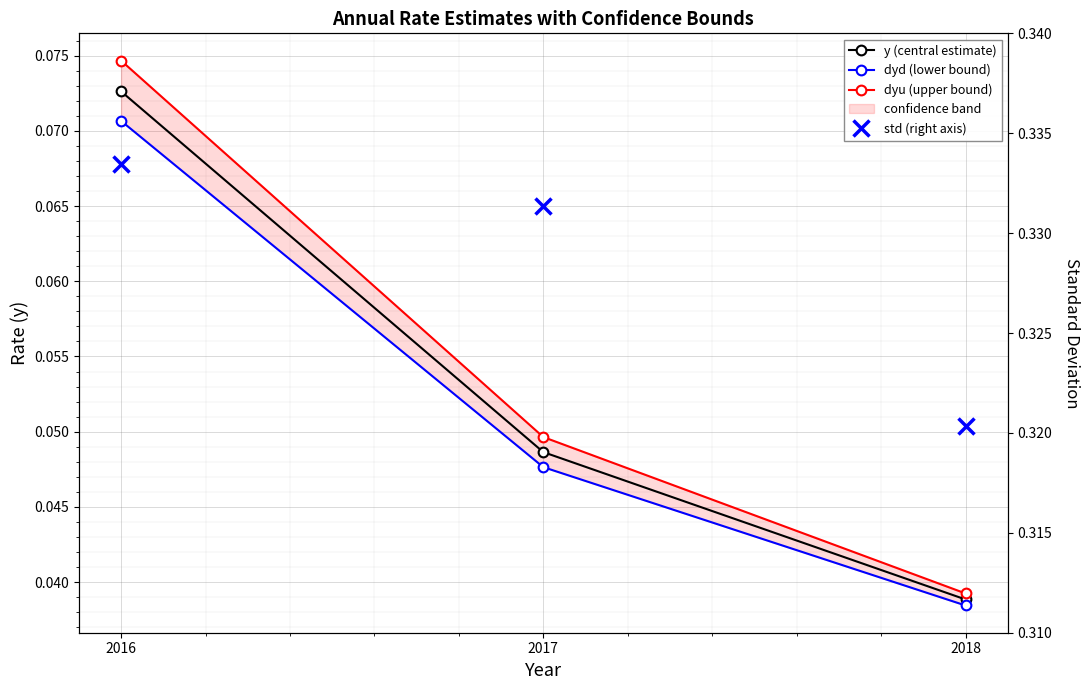

At 2016, list the series in order from smallest to largest.

dyd (lower bound), y (central estimate), dyu (upper bound), std (right axis)